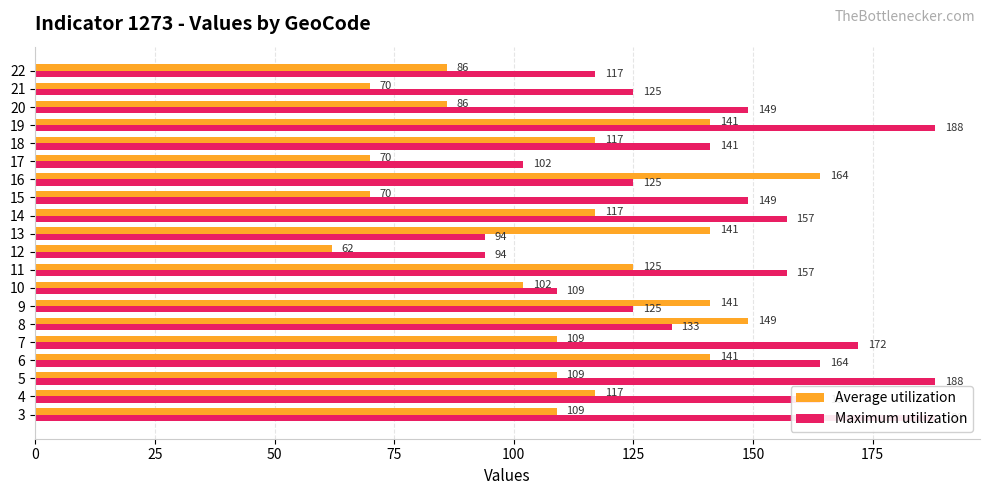

What is the difference between the highest and lowest values at 75?

23